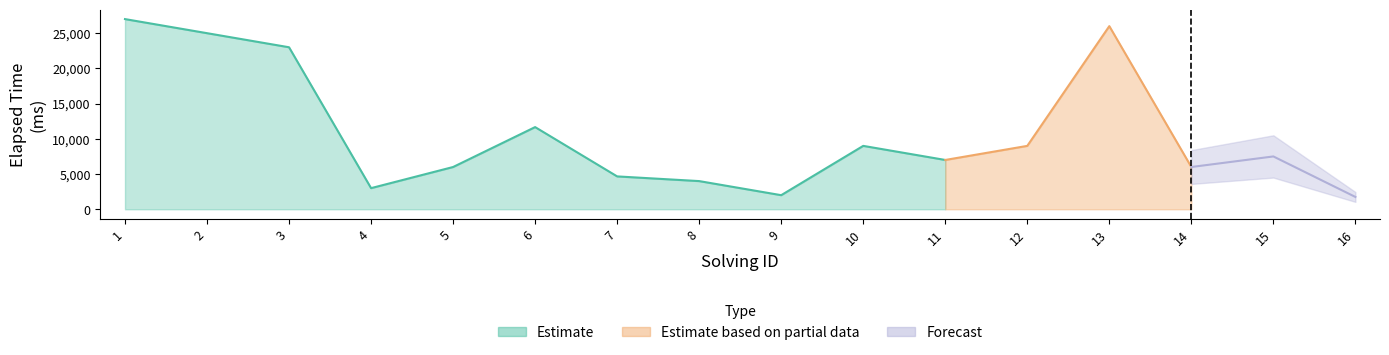

Reading left to right, transcribe all the data shown in this chart.

solving_id: 1=1	2=2	3=3	4=4	5=5	6=6	7=7	8=8	9=9	10=10	11=11	12=12	13=13	14=14	15=15	16=16
elapsed_time: 1=27000	2=25000	3=23000	4=3000	5=6000	6=11666	7=4666	8=4000	9=2000	10=9000	11=7000	12=9000	13=26000	14=6000	15=7500	16=1750